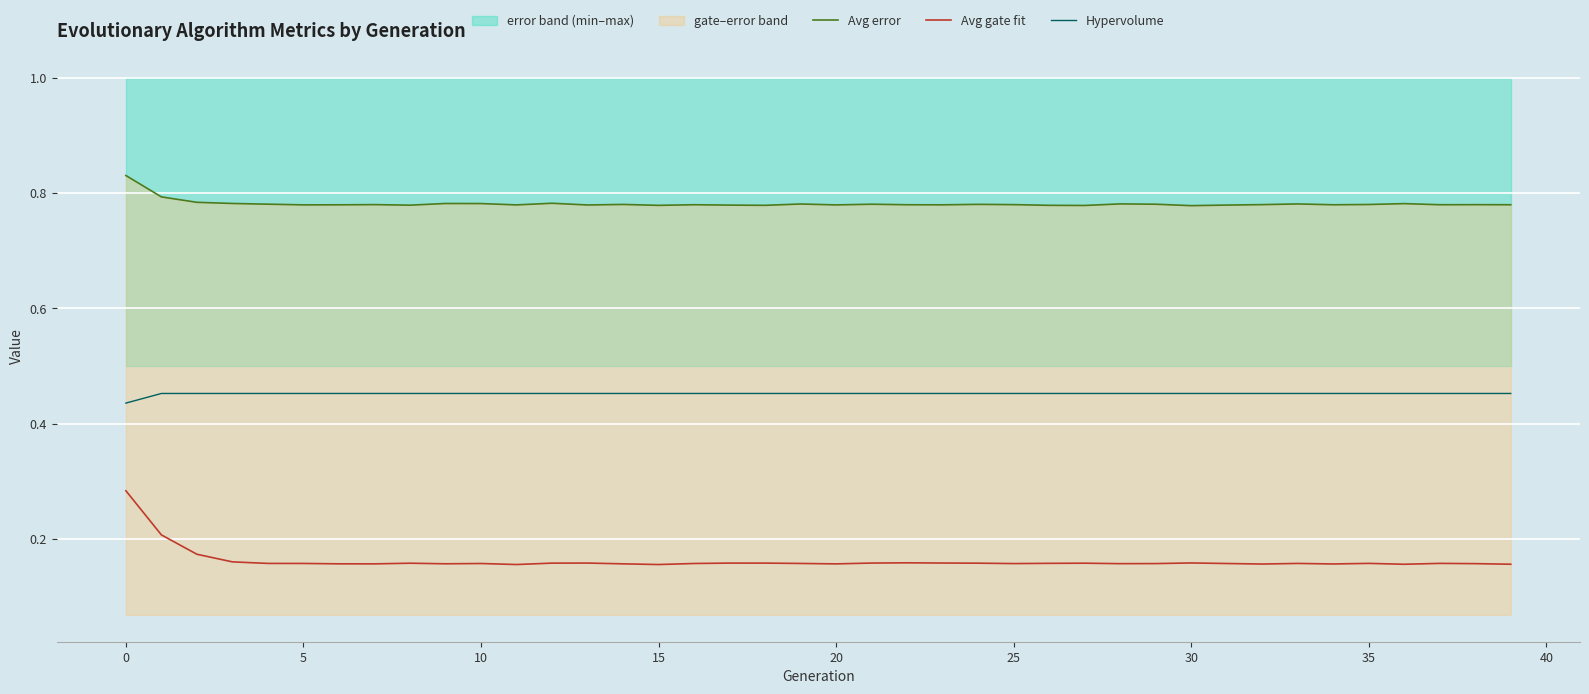

What is the lowest value of the Hypervolume series?

0.4